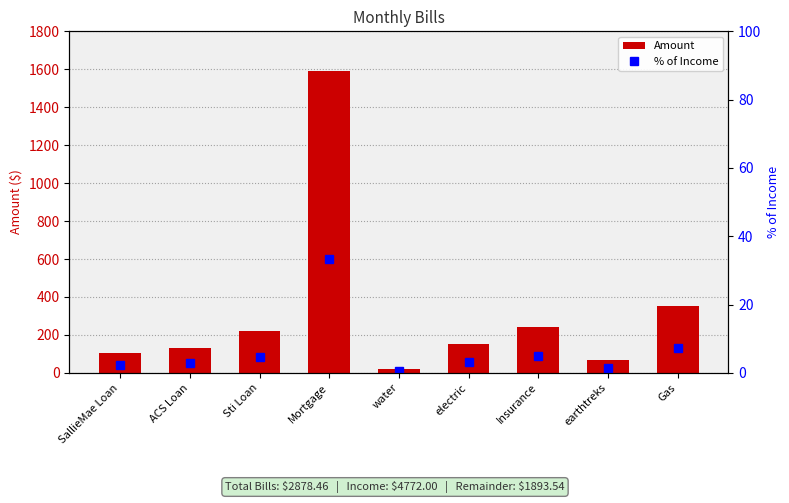

What is the maximum value for % of Income?

33.3